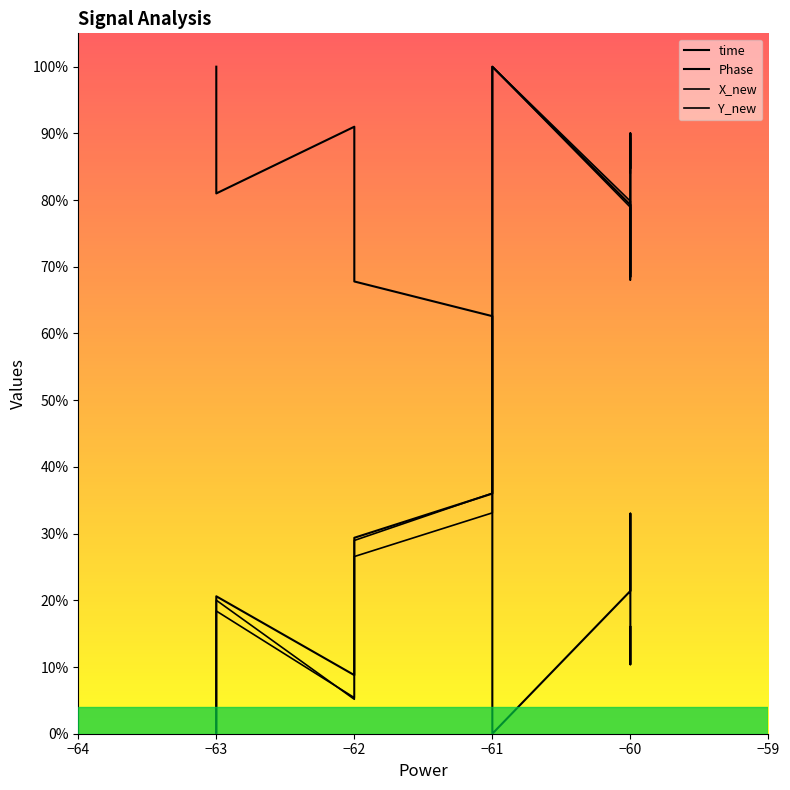

Reading left to right, transcribe all the data shown in this chart.

time: 0.0	0.0	0.2	0.2	0.1	0.2	0.3	0.4	0.4	0.5	0.5	0.6	0.6	0.7	1.0	1.0	0.8	0.7	0.9	0.8
Phase: 1.0	1.0	0.8	0.8	0.9	0.7	0.7	0.6	0.6	0.5	0.5	0.4	0.4	0.3	0.0	0.0	0.2	0.3	0.1	0.2
X_new: 0.0	0.0	0.1	0.2	0.1	0.2	0.3	0.3	0.4	0.4	0.5	0.6	0.6	0.7	1.0	1.0	0.8	0.7	0.9	0.8
Y_new: 0.0	0.0	0.1	0.2	0.1	0.2	0.3	0.4	0.4	0.5	0.5	0.6	0.6	0.7	1.0	1.0	0.8	0.7	0.9	0.8